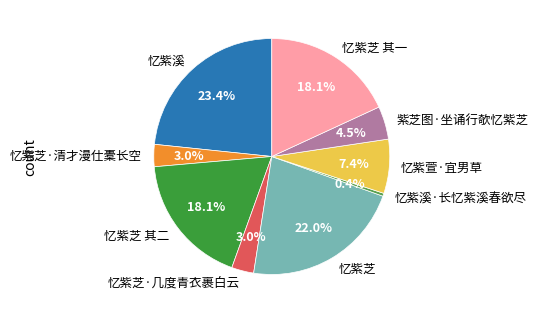

To the nearest percent, what is the difference between the largest and smallest slice percentages?

23%